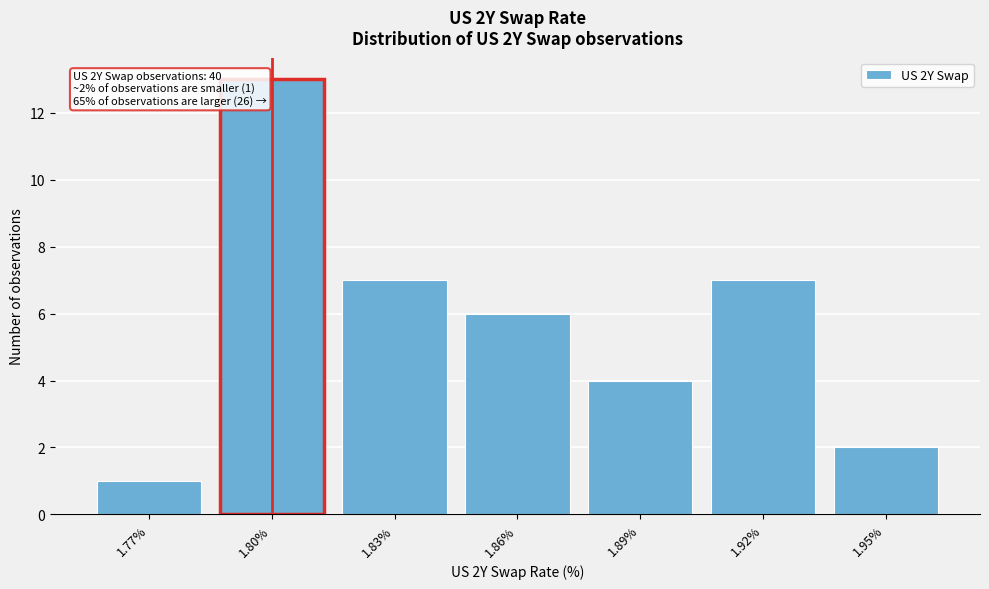

Reading left to right, what are all the values shown in this chart?

1.77%=1	1.80%=13	1.83%=7	1.86%=6	1.89%=4	1.92%=7	1.95%=2